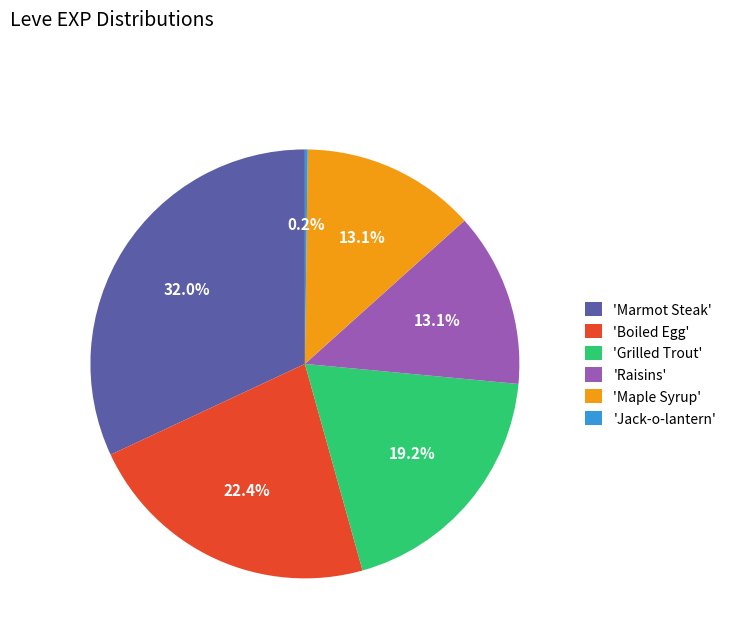

What is the ratio of the value at 'Boiled Egg' to the value at 'Raisins'?

1.7